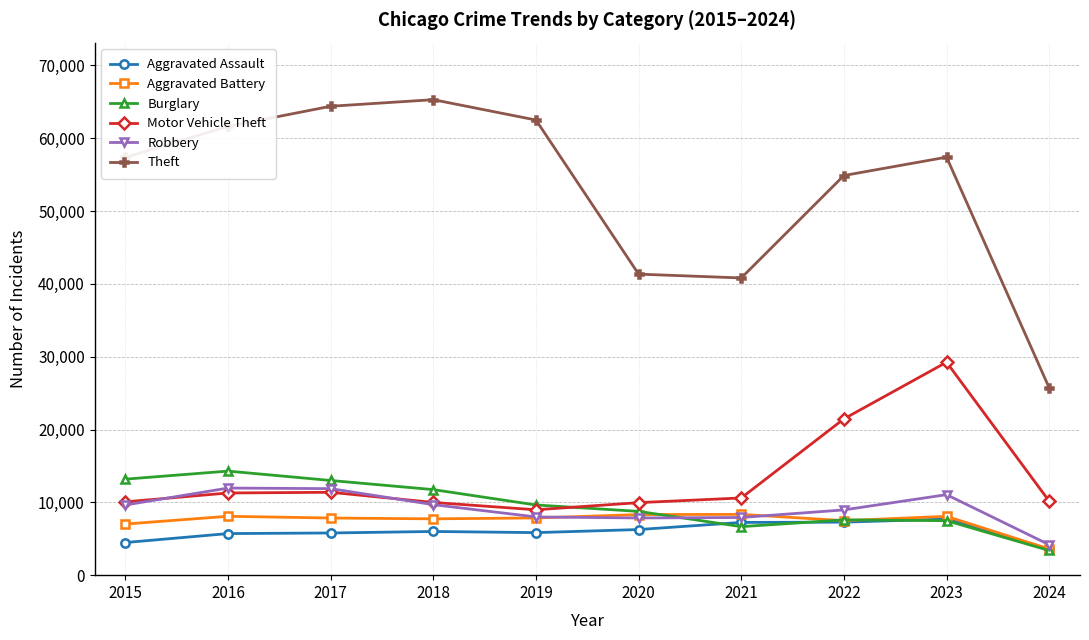

At which label does Burglary reach its minimum?

2024